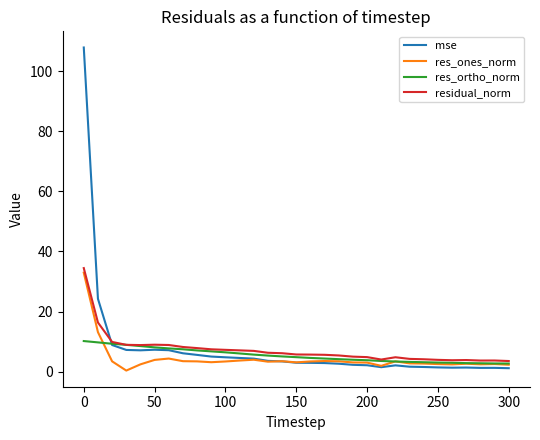

Which series has the widest spread of values?

mse